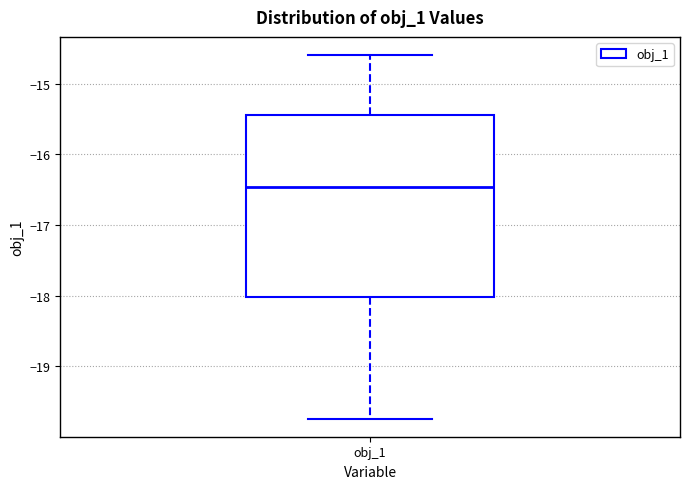

Transcribe this box plot: give where the median line is, the range the box spans, and where the two whiskers end, as read against the y-axis. The values are not printed on the chart, so give them approximately, as read against the axis.

median -16.5, box -18.0 to -15.4, whiskers -19.7 to -14.6